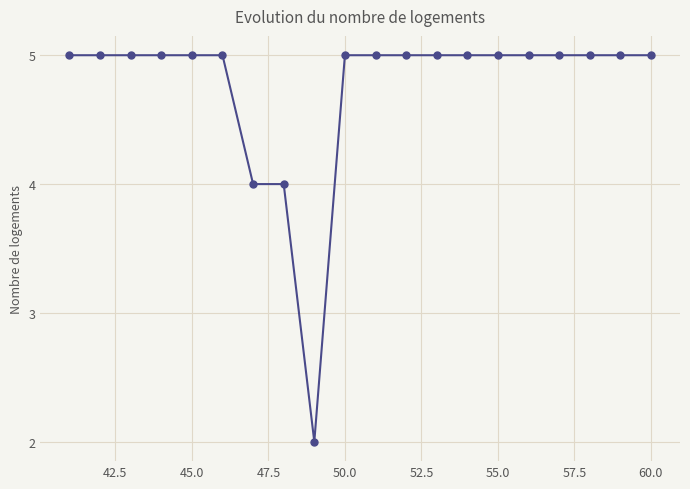

What is the maximum value shown in the chart?

5